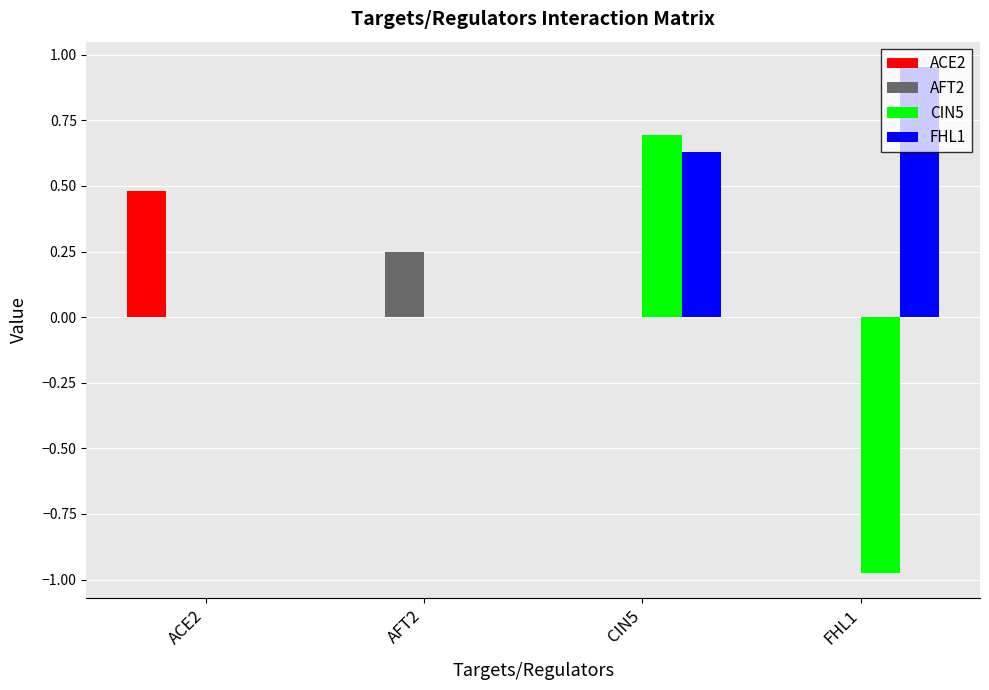

The ACE2 series shows 0.0 at FHL1. True or false?

True